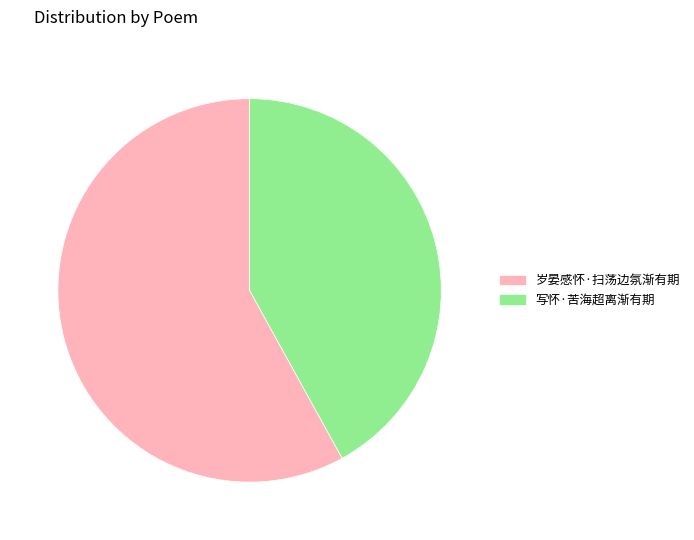

Approximately how many times larger is the value at 岁晏感怀·扫荡边氛渐有期 compared to 写怀·苦海超离渐有期?

1.4